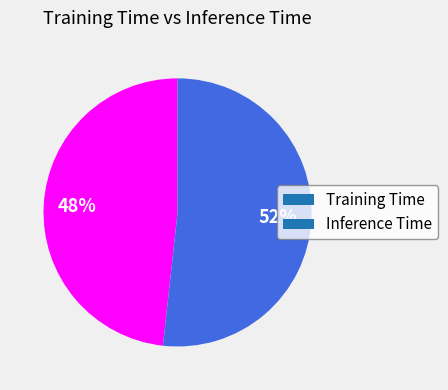

What is the majority slice?

Inference Time